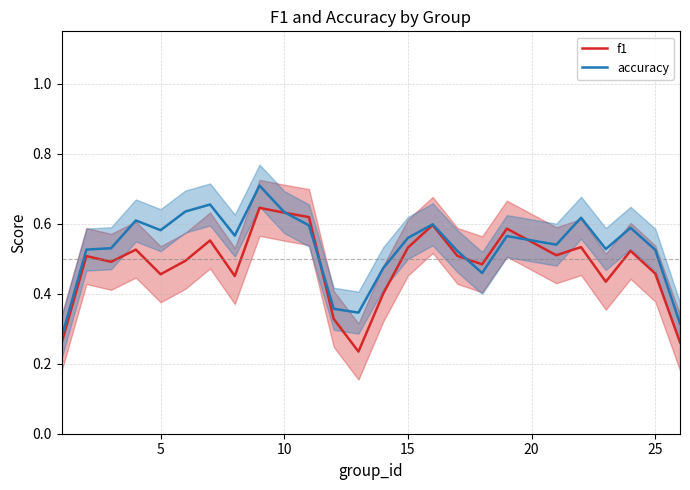

Is the value of f1 at 25 greater than the value of accuracy at 15?

No